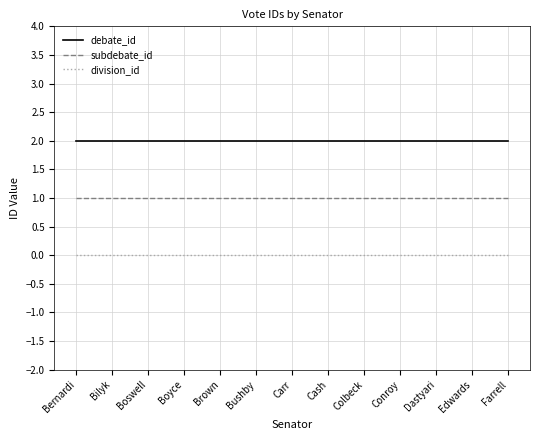

The value of debate_id at Farrell is 2. True or false?

True